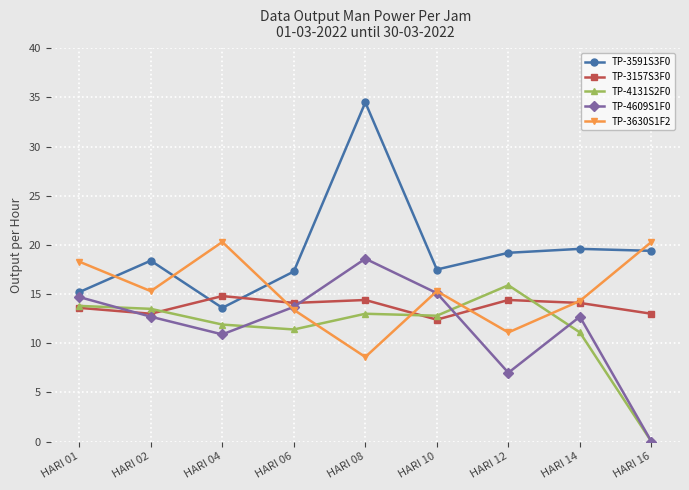

At how many categories does at least one series exceed 11?

9